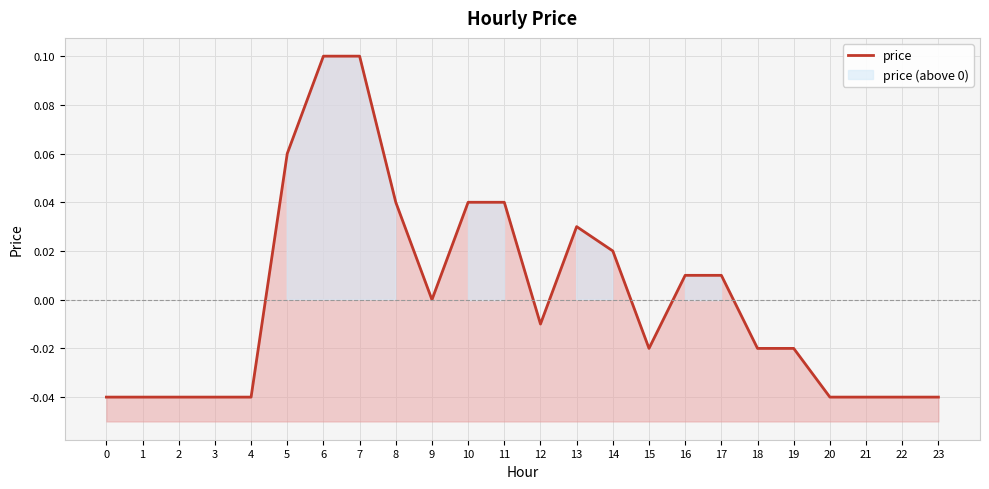

What is the difference between the values at 4 and 6?

0.1